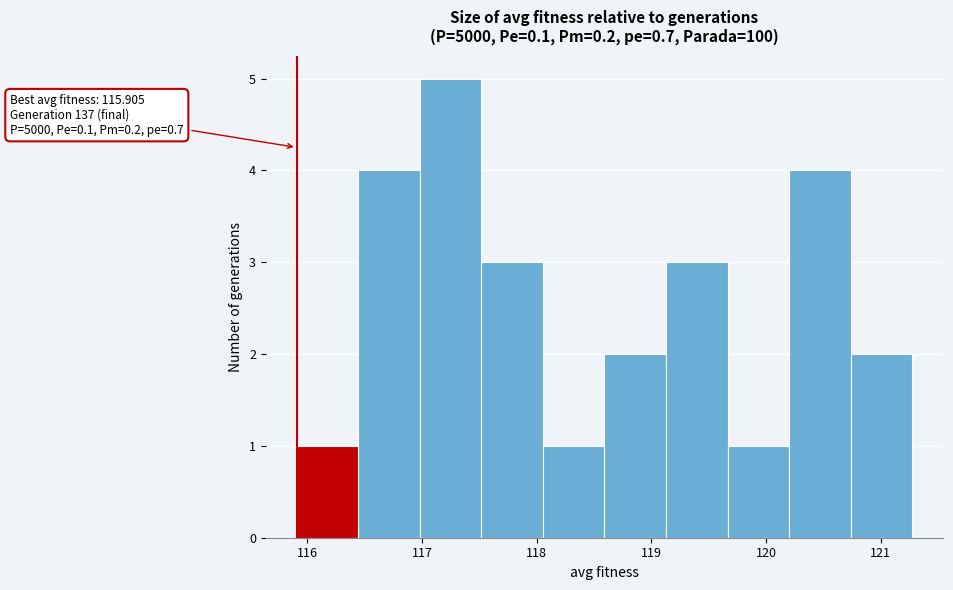

Over which range of the x-axis is the bar tallest?

117.0 to 117.5